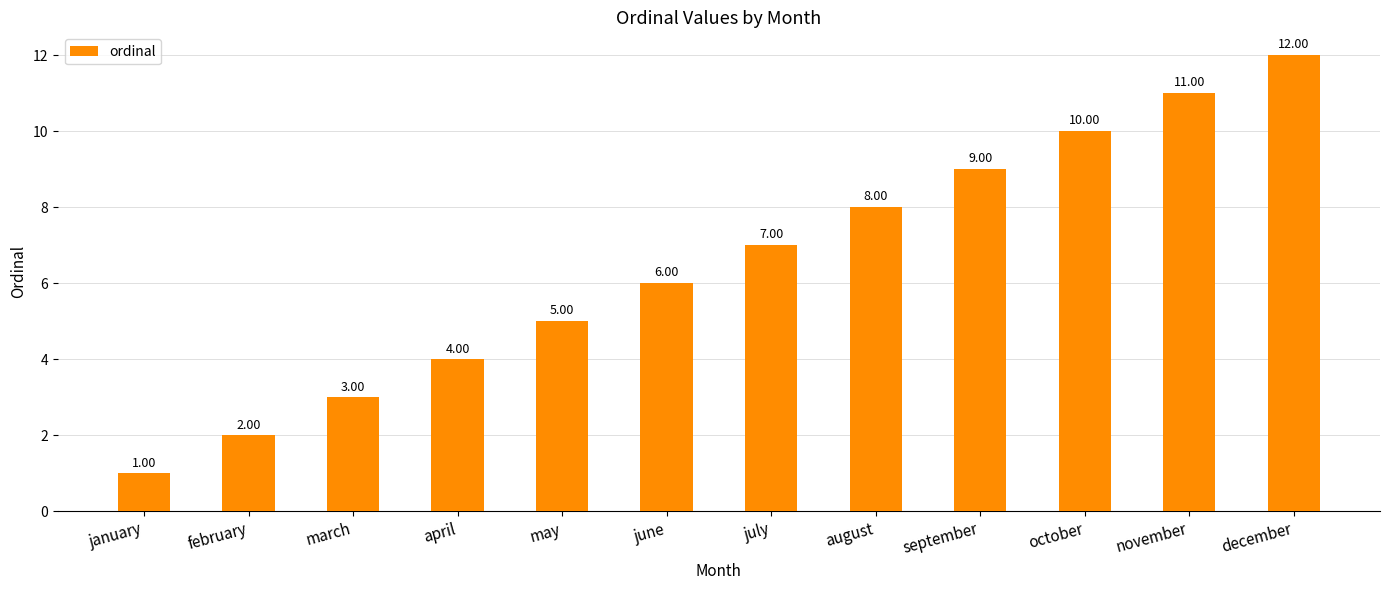

Reading left to right, list all the values displayed in this chart.

1	2	3	4	5	6	7	8	9	10	11	12